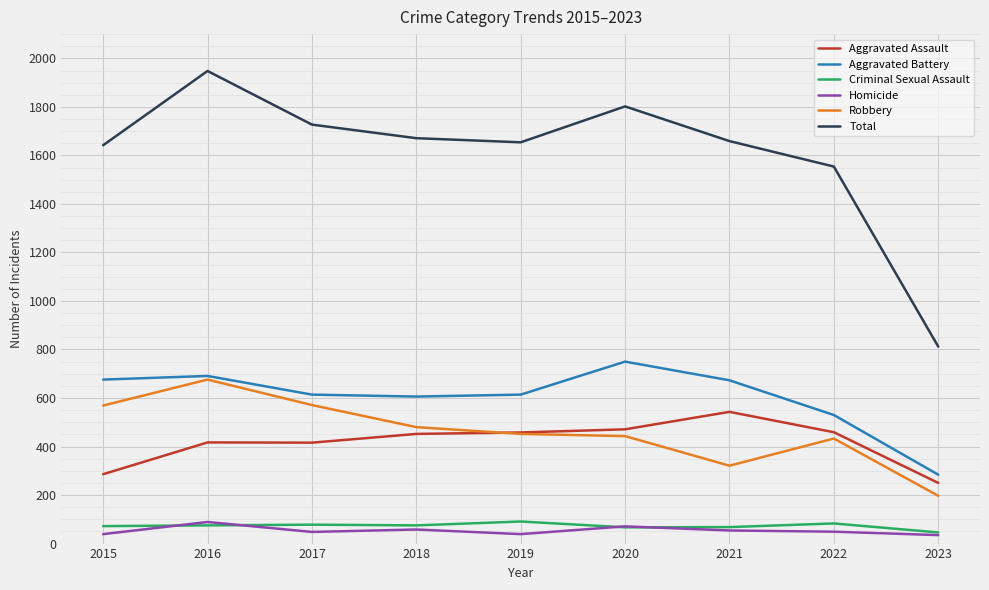

What is the spread (max minus min) of values at 2018?

1613